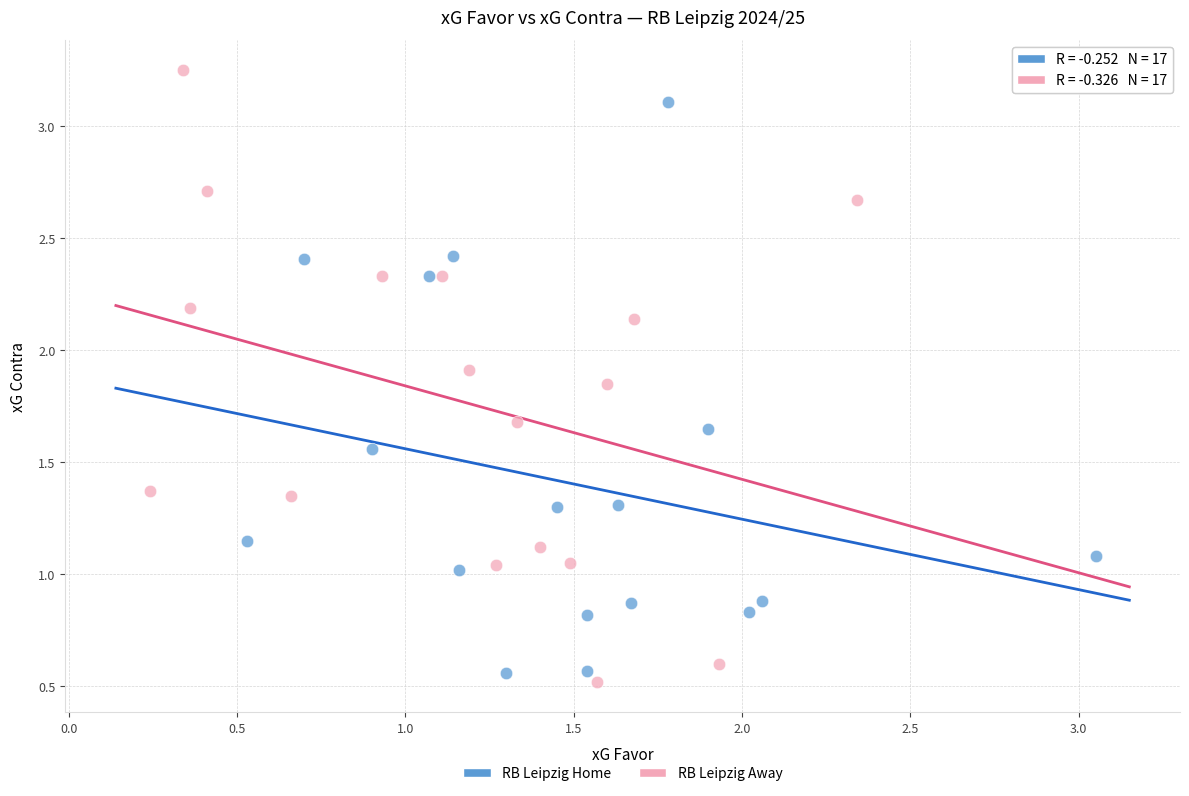

Which series contains the highest Y value?

RB Leipzig Away